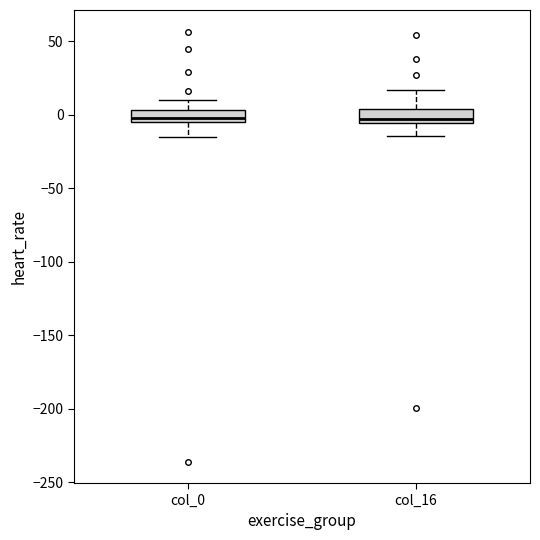

Reading left to right, transcribe this box plot: for each box, give where its median line is, the range the box spans, and where its two whiskers end, as read against the y-axis. The values are not printed on the chart, so give them approximately, as read against the axis.

col_0: median 0, box -5 to 5, whiskers -15 to 10
col_16: median -5 (just above the box's lower edge), box -5 to 5, whiskers -15 to 15